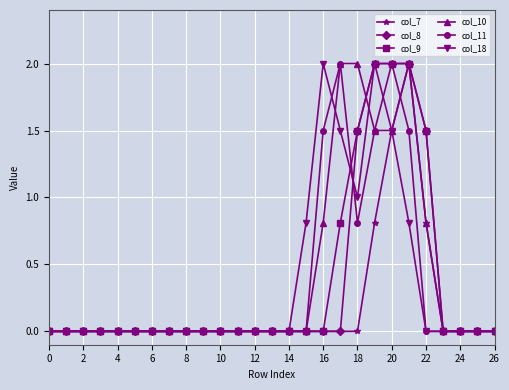

True or false: col_7 has more than 0 interior local peaks.

True